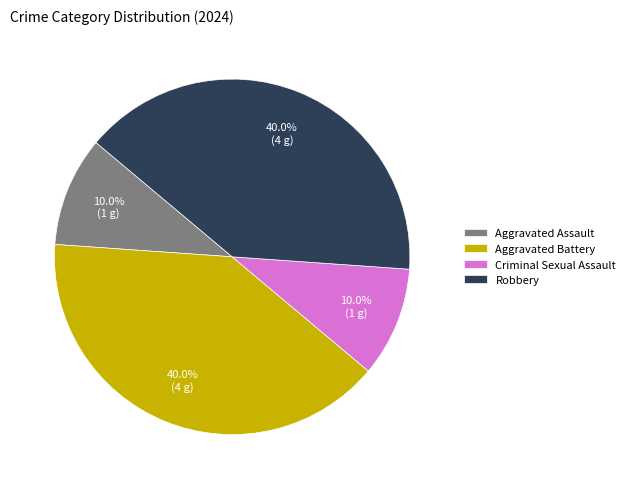

Is there a majority slice in this chart?

No